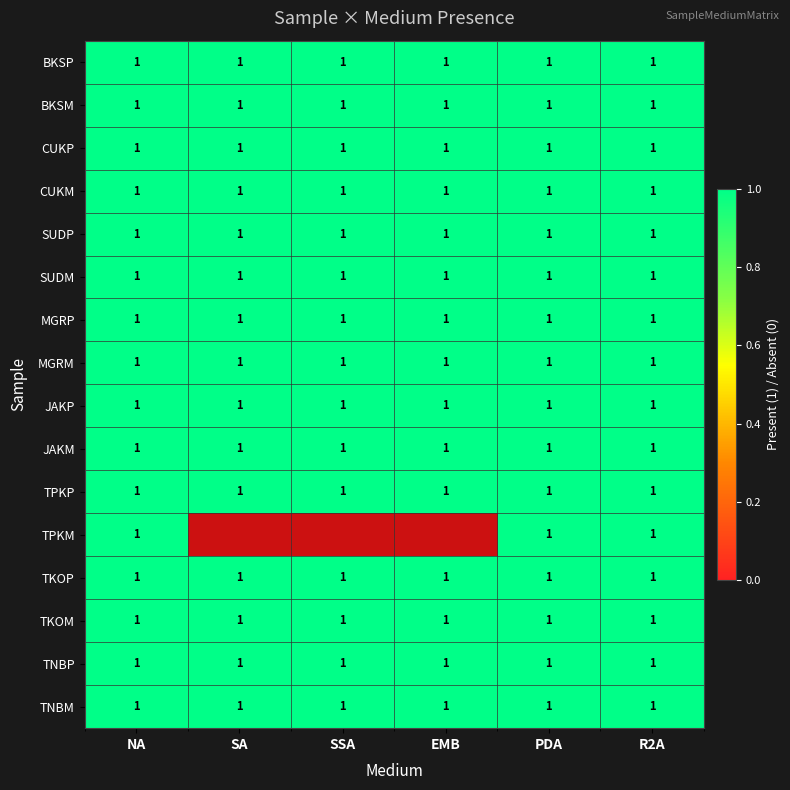

What is the sum of all CUKP values?

6